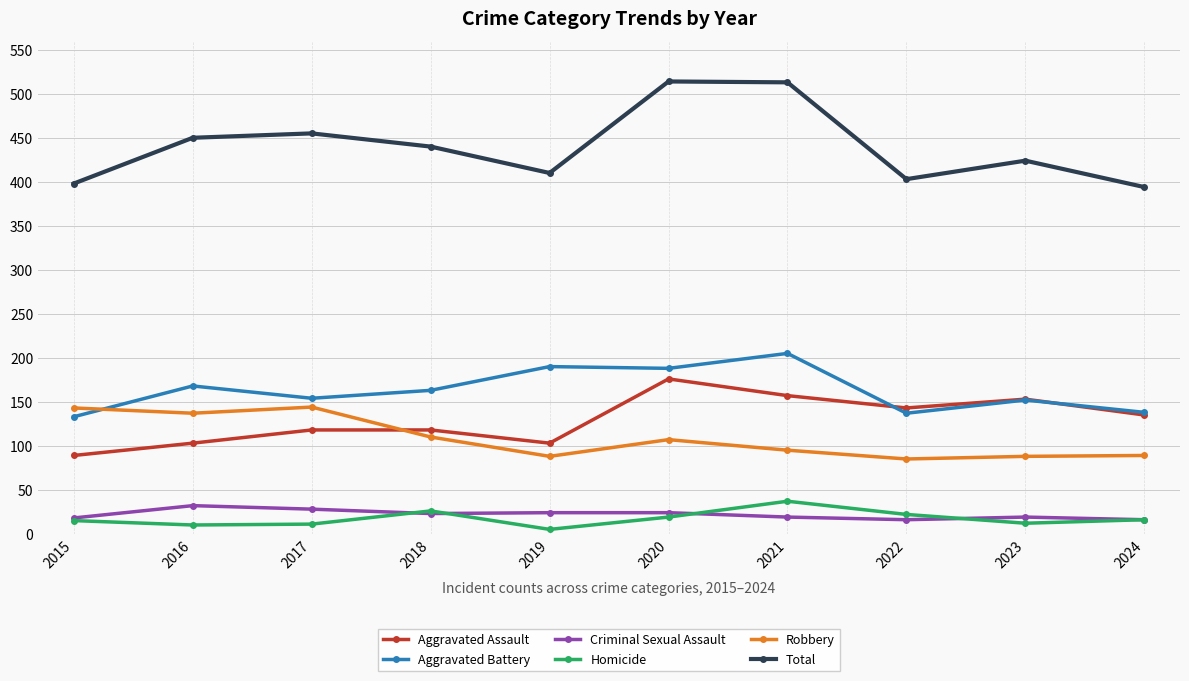

True or false: Aggravated Battery and Homicide intersect in this chart.

False